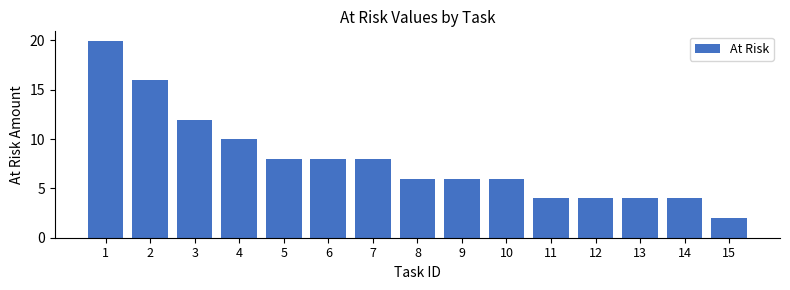

Reading left to right, extract all data points from this chart.

1=19.9	2=15.9	3=12.0	4=10.0	5=8.0	6=8.0	7=8.0	8=6.0	9=6.0	10=6.0	11=4.0	12=4.0	13=4.0	14=4.0	15=2.0